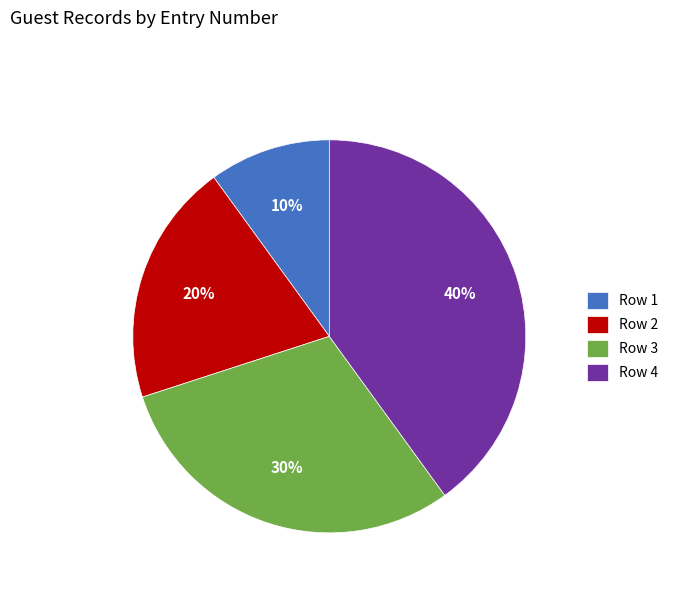

Does any single category account for the majority?

No